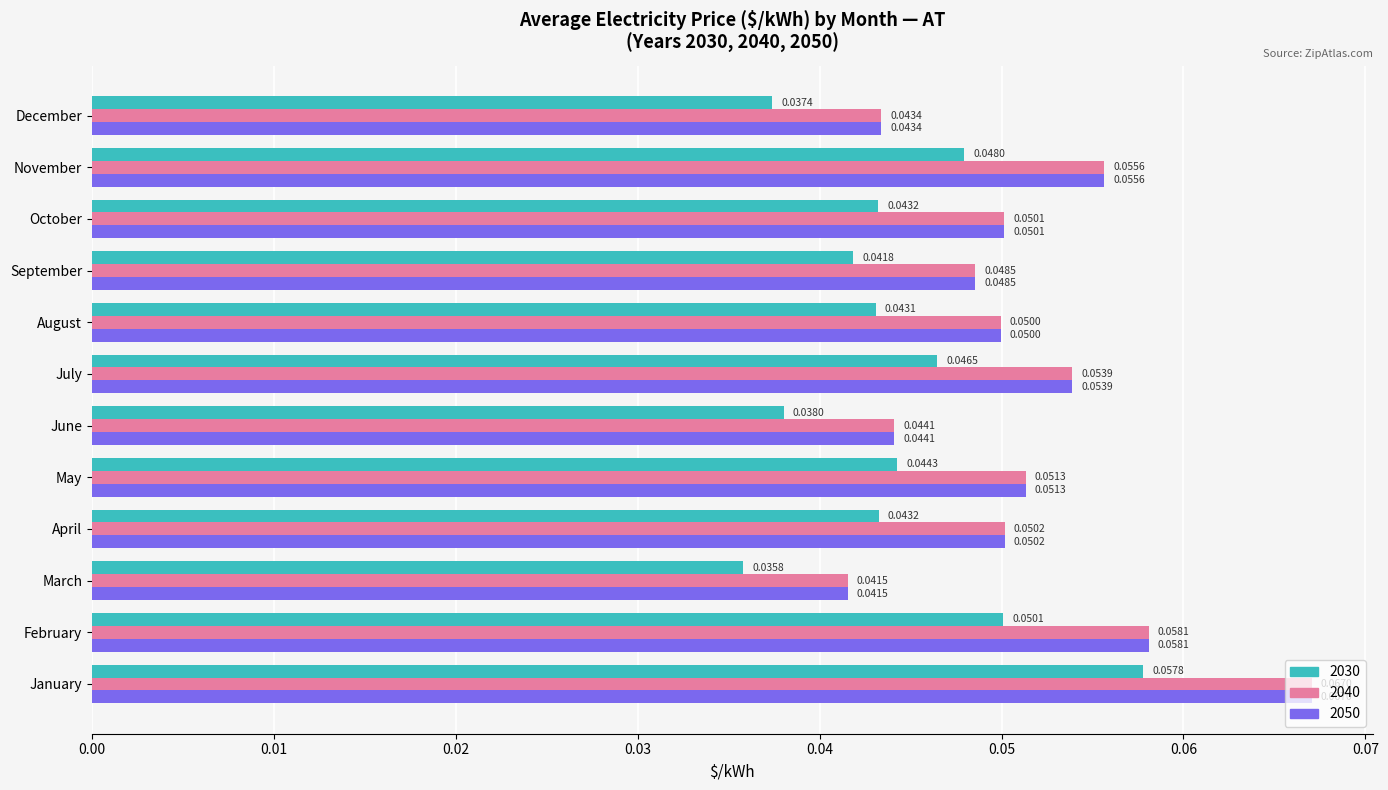

At how many categories does at least one series exceed 0?

12